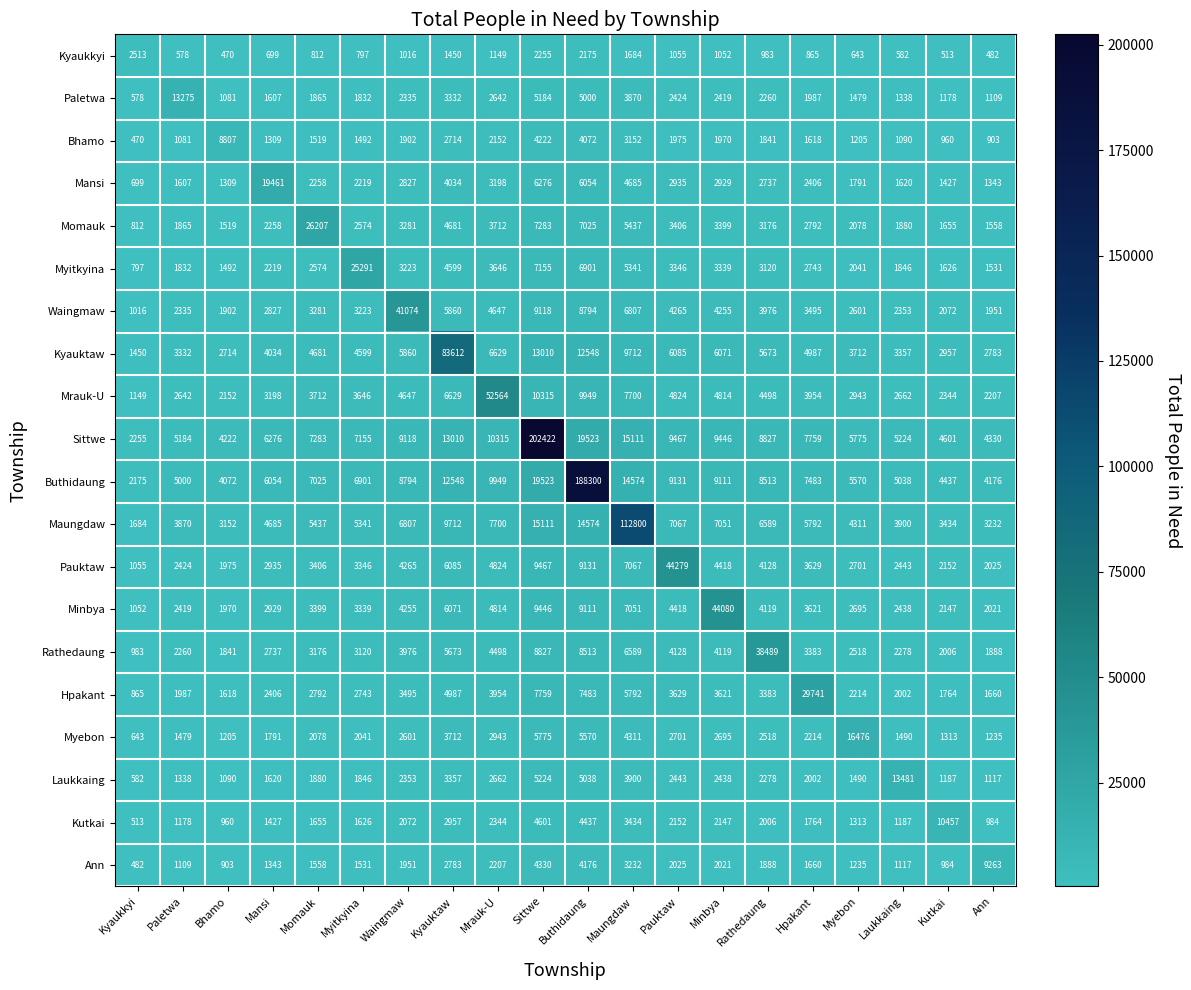

Which category has the lowest value in the Pauktaw series?

Kyaukkyi